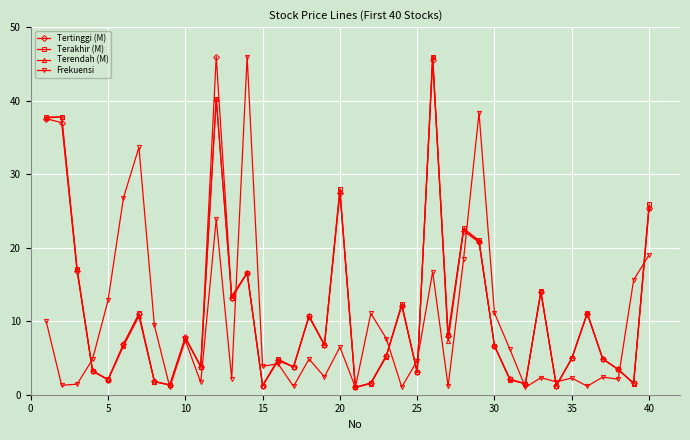

What is the highest value of the Tertinggi (M) series?

46.0